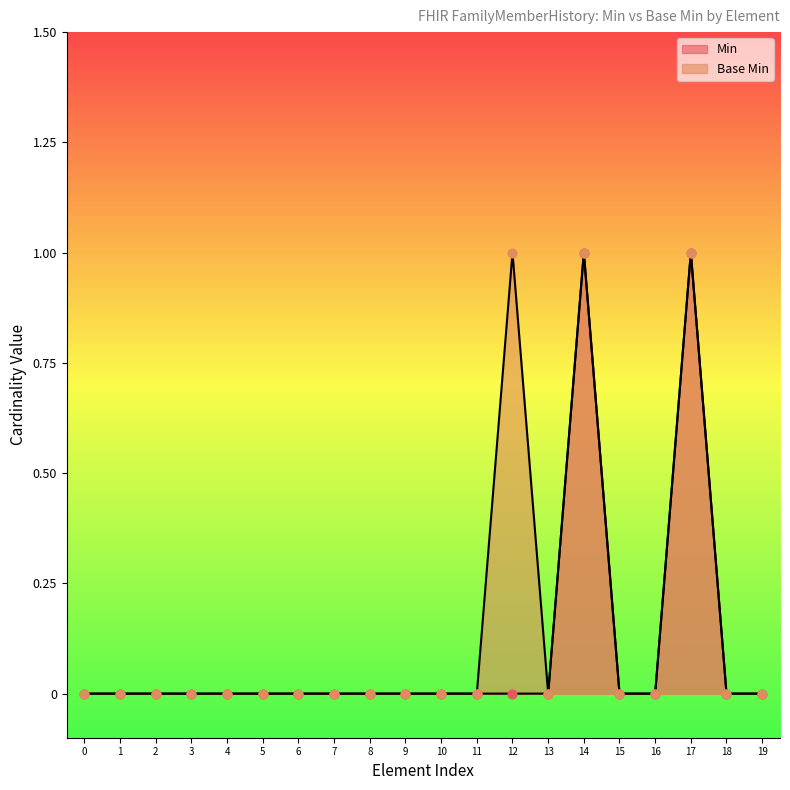

What are all the series names shown in the legend?

Min, Base Min